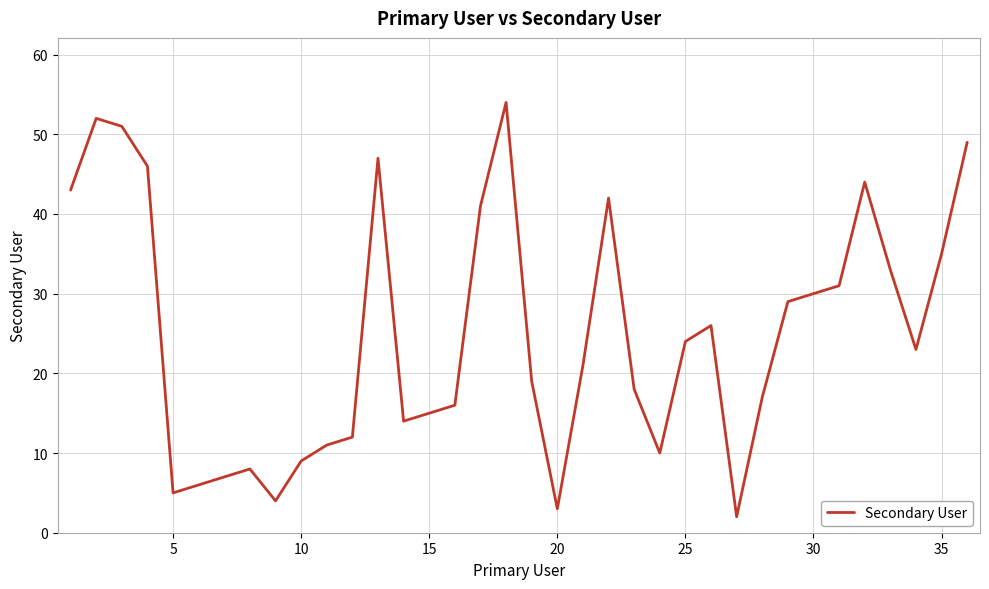

What is the difference between the maximum and minimum values?

52